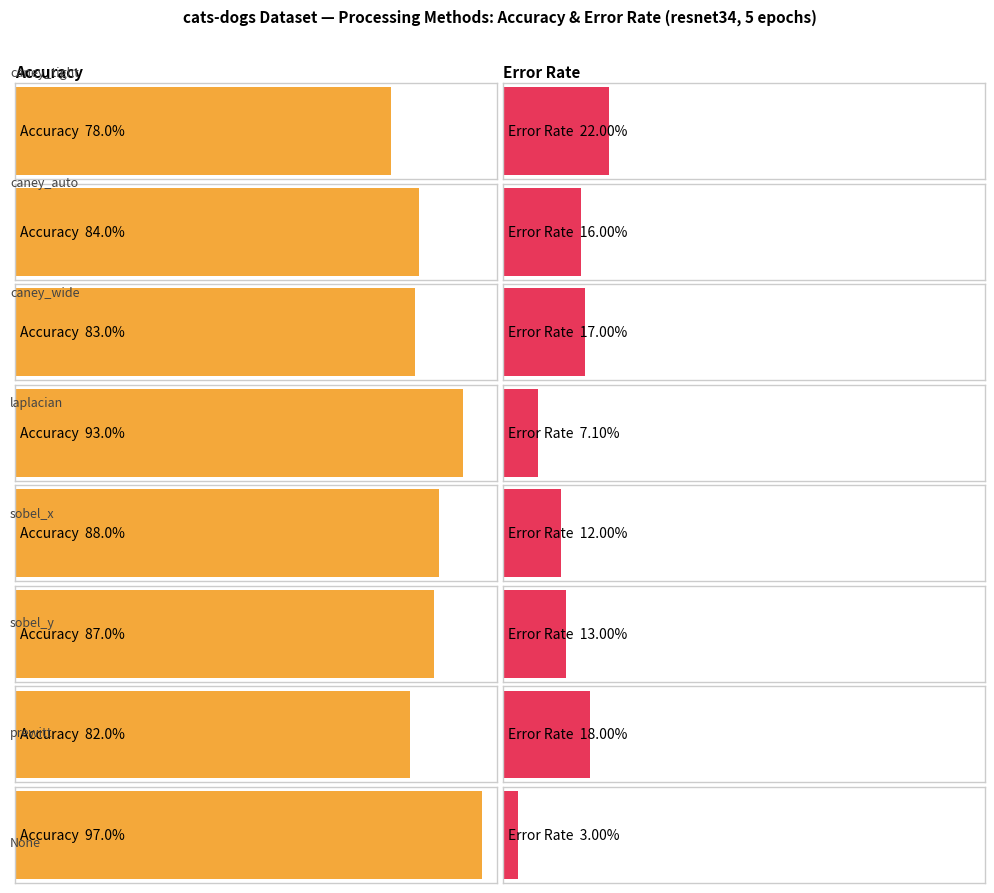

What is the label of the 8th bar from the left?

None